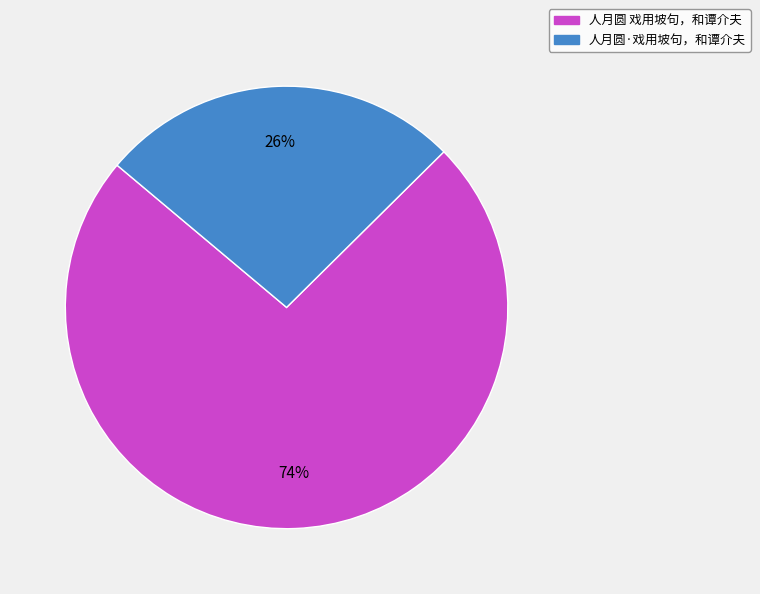

Does any single category account for the majority?

Yes